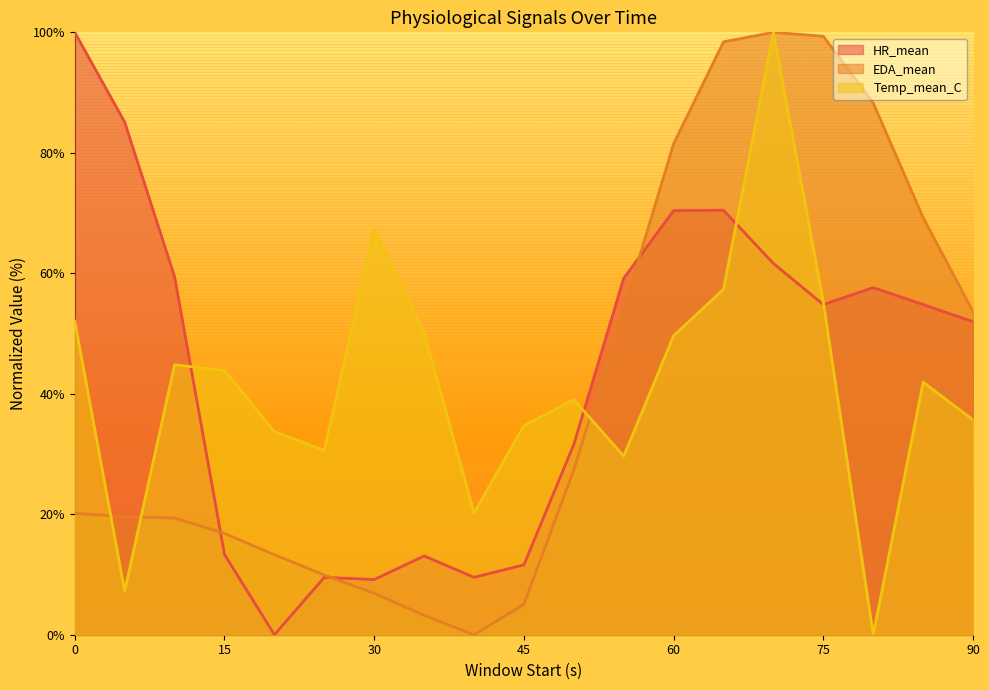

What is the sum of the EDA_mean values at 10 and 20?

32.6